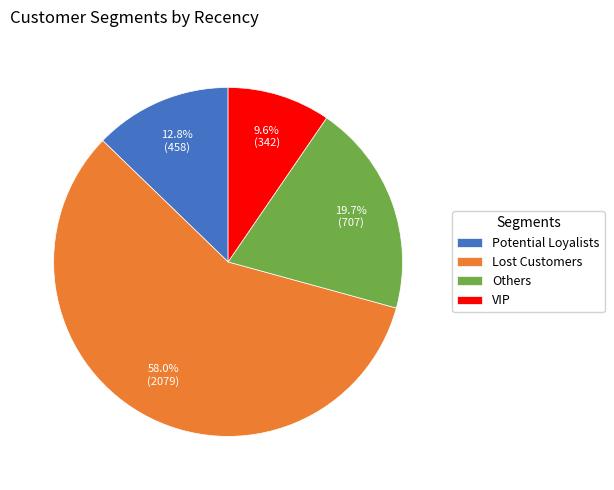

What is the smallest slice in the pie chart?

VIP